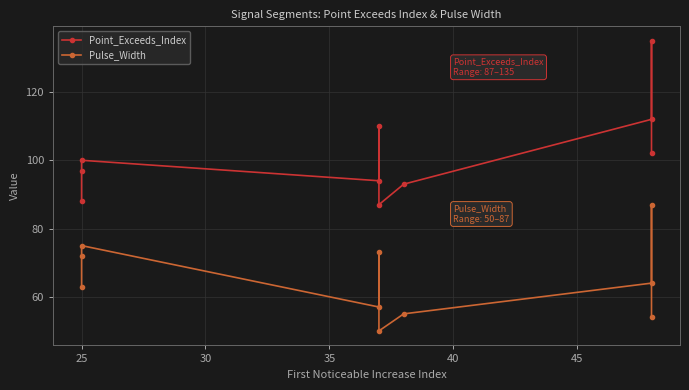

Reading left to right, what are all the values shown in this chart?

Point_Exceeds_Index: 88	97	100	94	110	87	93	112	135	102
Pulse_Width: 63	72	75	57	73	50	55	64	87	54